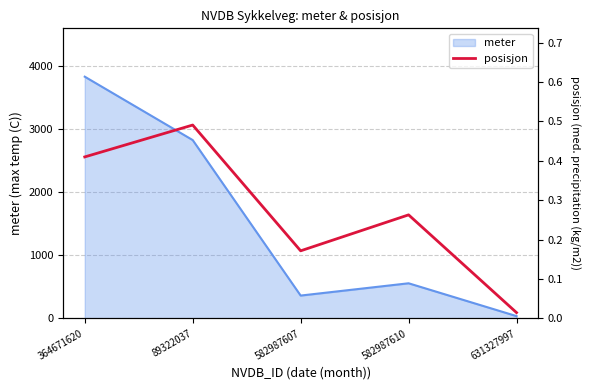

At which label does meter reach its minimum?

631327997